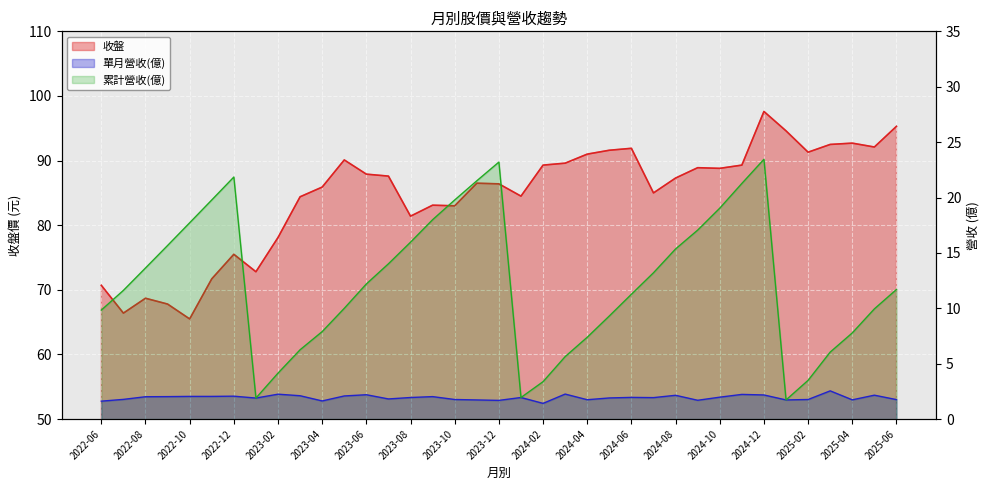

Which category has the highest value in the 單月營收(億) series?

2025-03